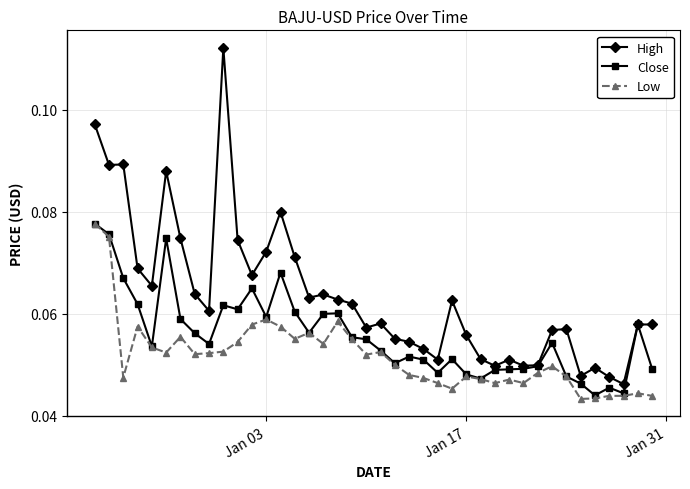

How many Low values are between 0 and 1?

40